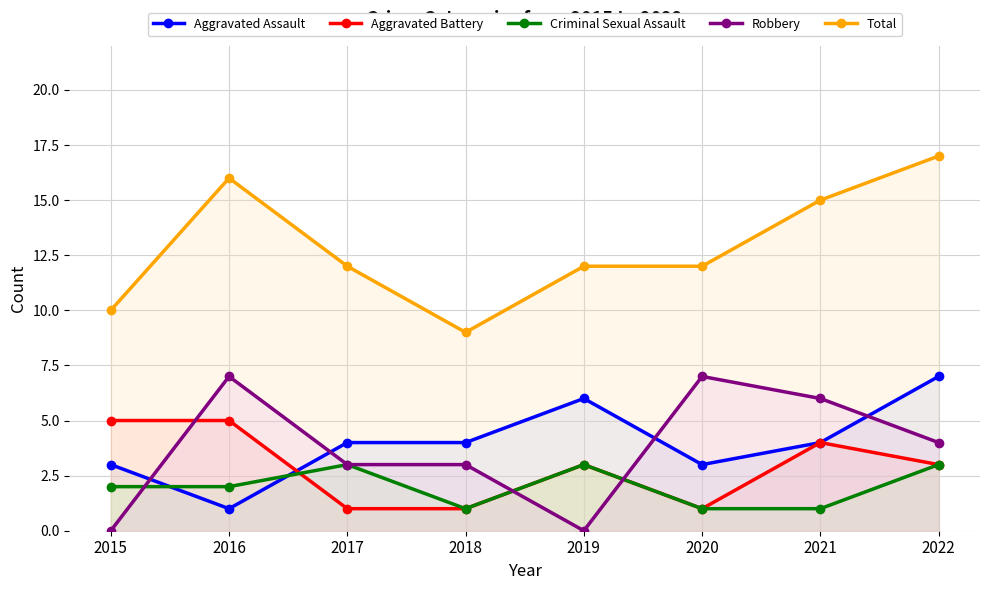

What is the approximate value of Aggravated Assault at 2019?

6